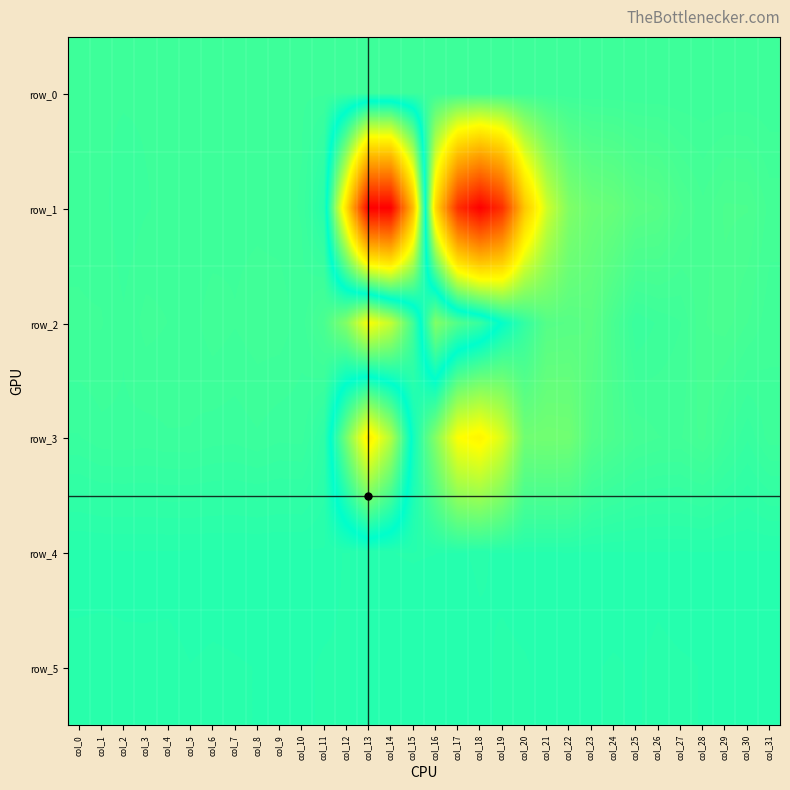

Reading right to left, list all the values displayed in this chart.

row_0: 2.0	2.0	2.0	1.9	1.8	1.8	1.7	1.7	1.7	1.6	1.5	1.5	1.4	1.4	1.4	1.2	1.2	1.2	1.1	1.1	1.1	1.0	1.0	1.0	0.9	0.9	0.9	0.8	0.8	0.8	0.7	0.7
row_1: -293.0	-584.0	-601.0	-374.0	-609.0	-1033.0	-1154.0	-1669.0	-1867.0	-2661.0	-5759.0	-12131.0	-24128.0	-27981.0	-24204.0	-10529.0	17677.0	32767.0	32767.0	14968.0	820.0	33.0	-31.0	-60.0	-58.0	-2.0	4.0	-19.0	32.0	109.0	-25.0	-64.0
row_2: -134.0	-336.0	-515.0	-444.0	-95.0	-1.0	135.0	-468.0	-1207.0	-1055.0	-986.0	366.0	2259.0	4600.0	5612.0	7534.0	-222.0	-5362.0	-7640.0	-2777.0	-498.0	-33.0	-178.0	-176.0	-108.0	-173.0	-40.0	-97.0	-143.0	1.0	-109.0	-114.0
row_3: -43.0	239.0	-28.0	-375.0	-205.0	-221.0	-309.0	-592.0	-899.0	-2050.0	-2100.0	-2045.0	-6236.0	-8494.0	-7630.0	-2796.0	1728.0	9404.0	13796.0	6990.0	568.0	92.0	107.0	37.0	94.0	79.0	27.0	30.0	66.0	46.0	57.0	148.0
row_4: 858.0	860.0	859.0	858.0	860.0	856.0	857.0	861.0	861.0	861.0	864.0	867.0	859.0	845.0	855.0	850.0	848.0	851.0	863.0	848.0	862.0	867.0	868.0	865.0	863.0	863.0	865.0	861.0	861.0	862.0	865.0	867.0
row_5: 854.0	855.0	855.0	851.0	849.0	847.0	852.0	849.0	852.0	853.0	858.0	848.0	844.0	859.0	872.0	881.0	874.0	870.0	865.0	848.0	848.0	854.0	853.0	851.0	849.0	847.0	850.0	843.0	844.0	843.0	837.0	838.0